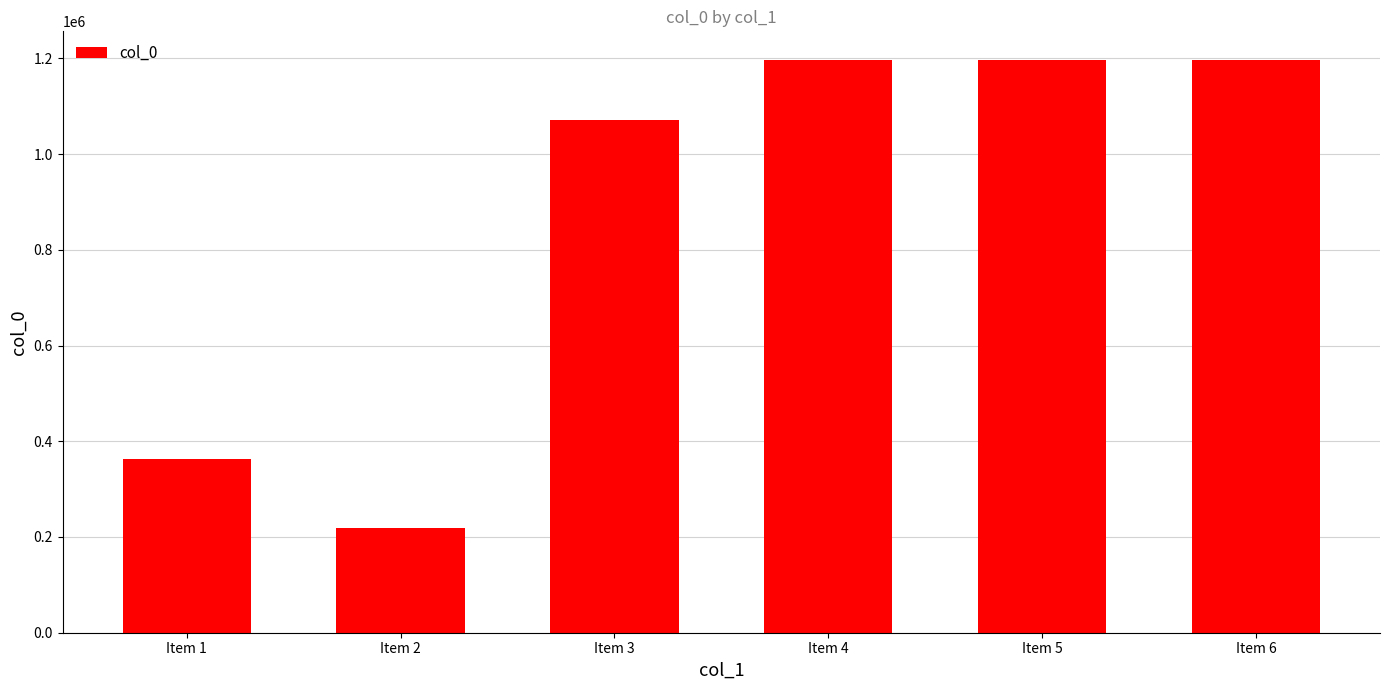

What is the value of the 5th bar from the left?

1196234